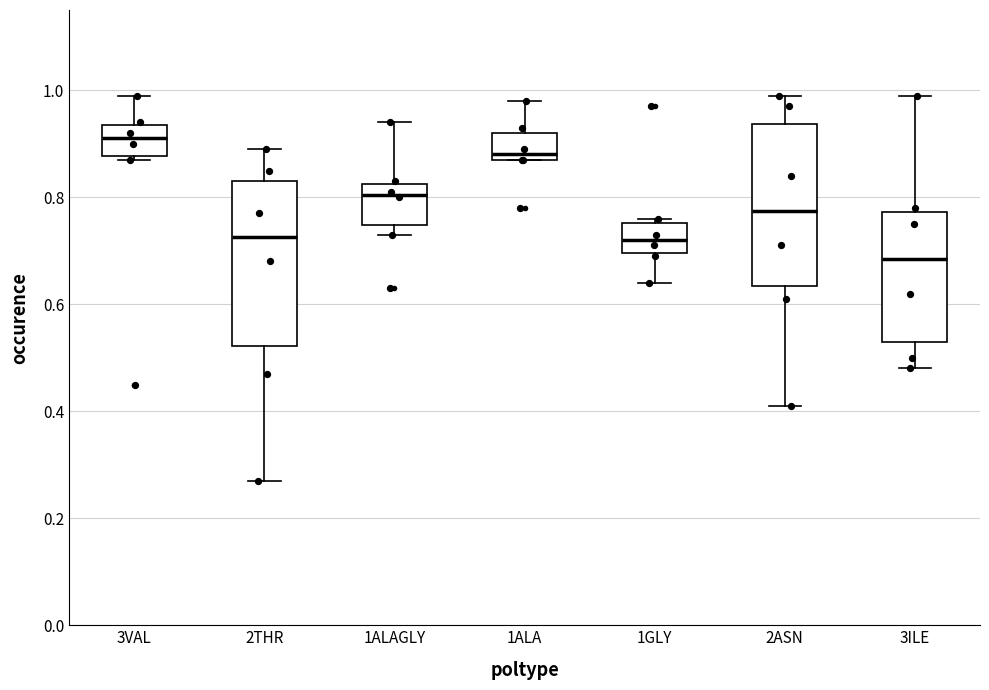

Which box's median line is the lowest?

3ILE